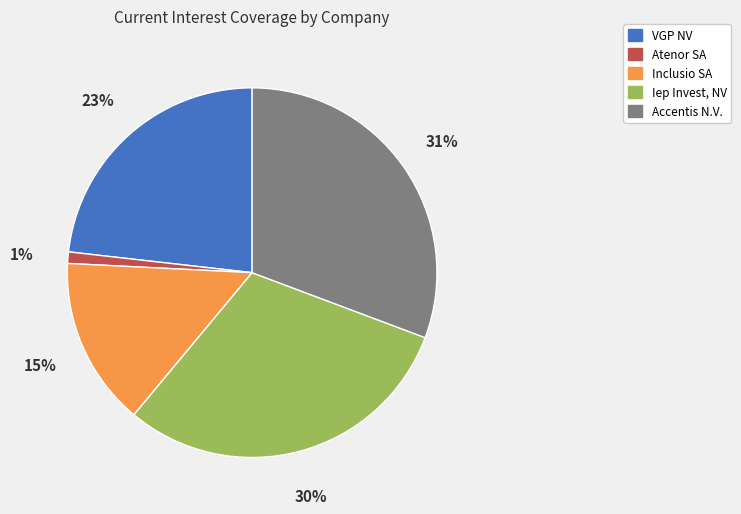

True or false: Atenor SA accounts for 1% of the total.

True